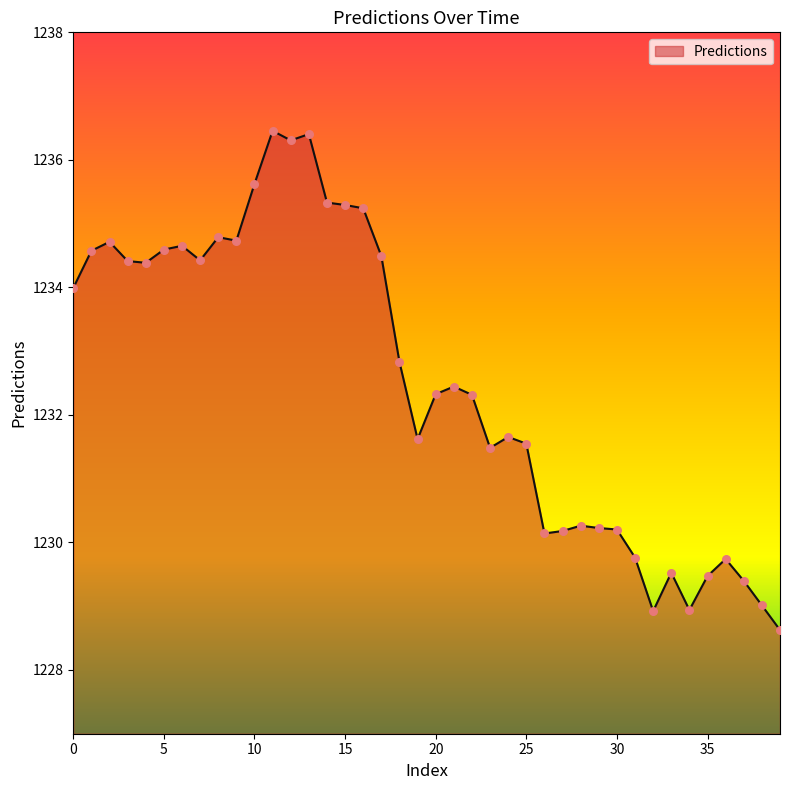

What is the minimum value shown in the chart?

1228.6